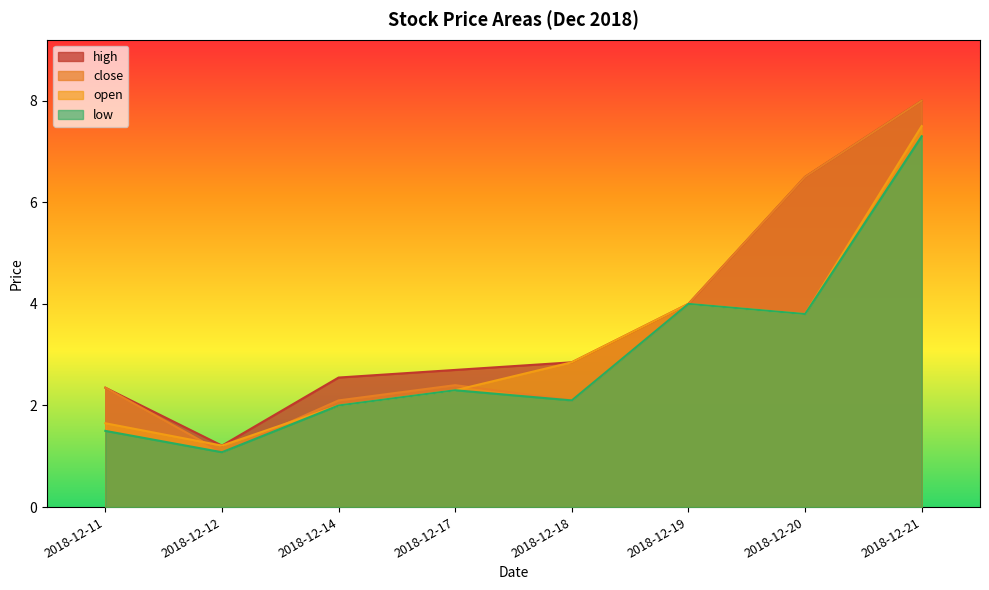

How many interior local valleys does the open series have?

2